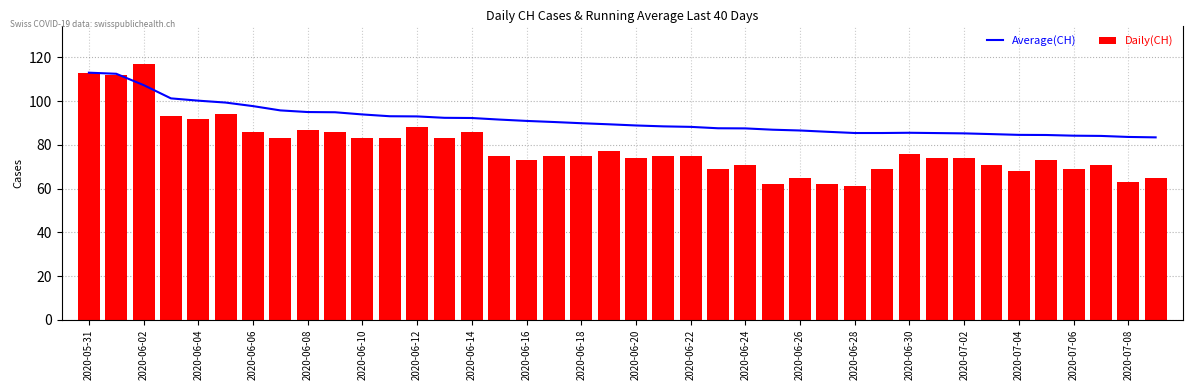

What is the maximum value for Average(CH)?

113.0